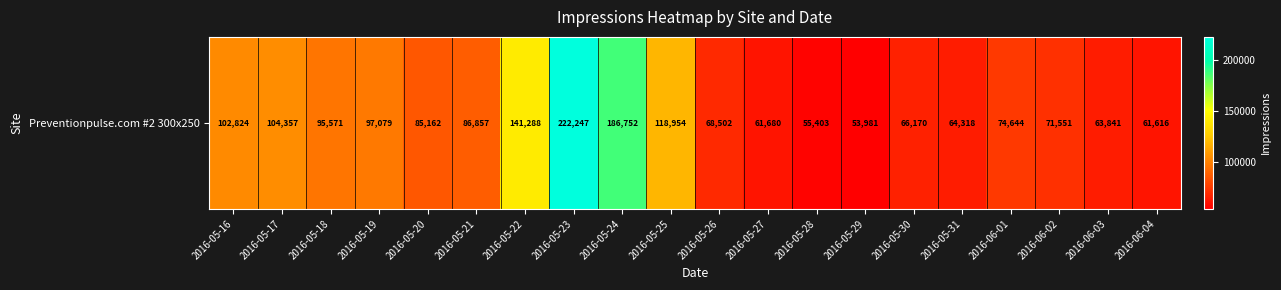

What is the ratio of the value at 2016-05-28 to the value at 2016-05-31?

0.9